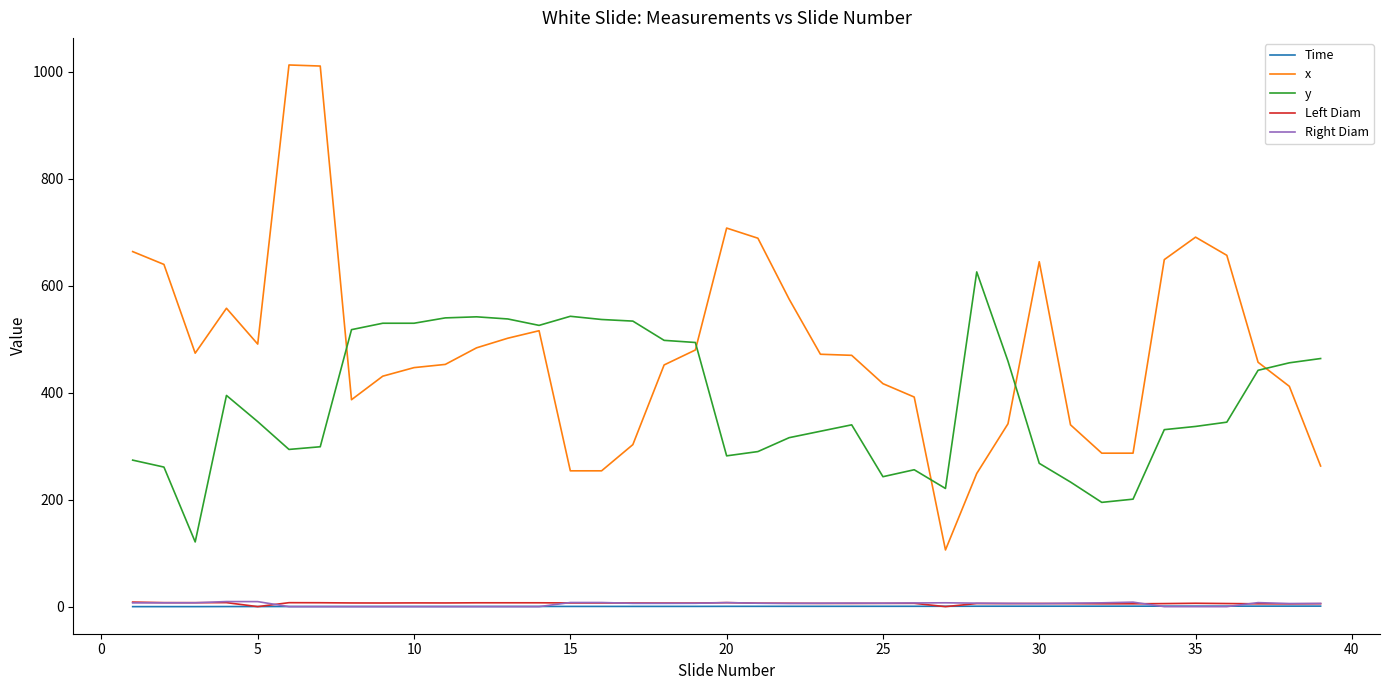

Which series has the largest range (max minus min)?

x